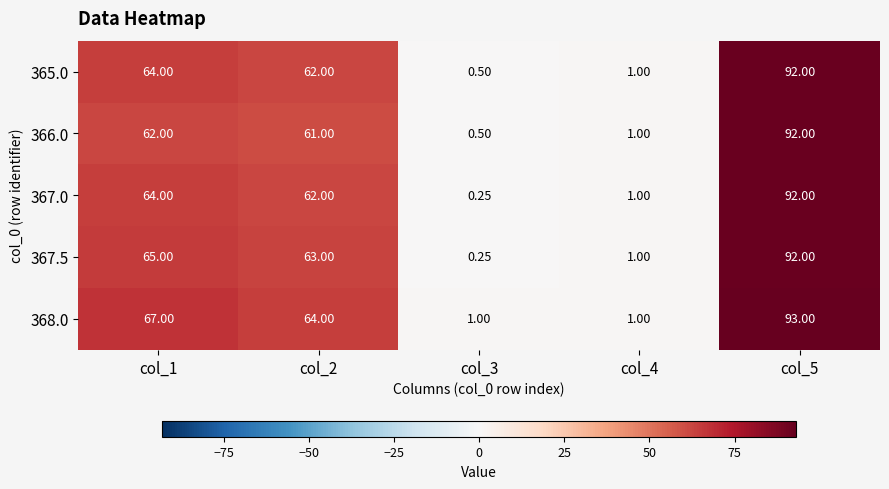

Is the value of 365.0 at col_4 greater than the value of 367.0 at col_3?

Yes